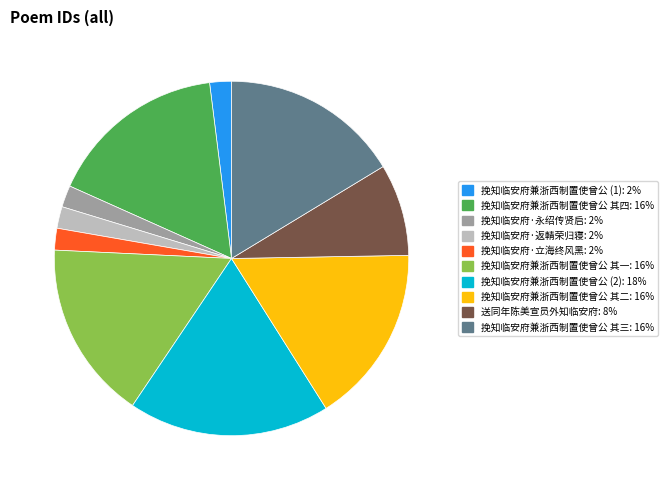

Is there any slice that represents more than half of the pie?

No